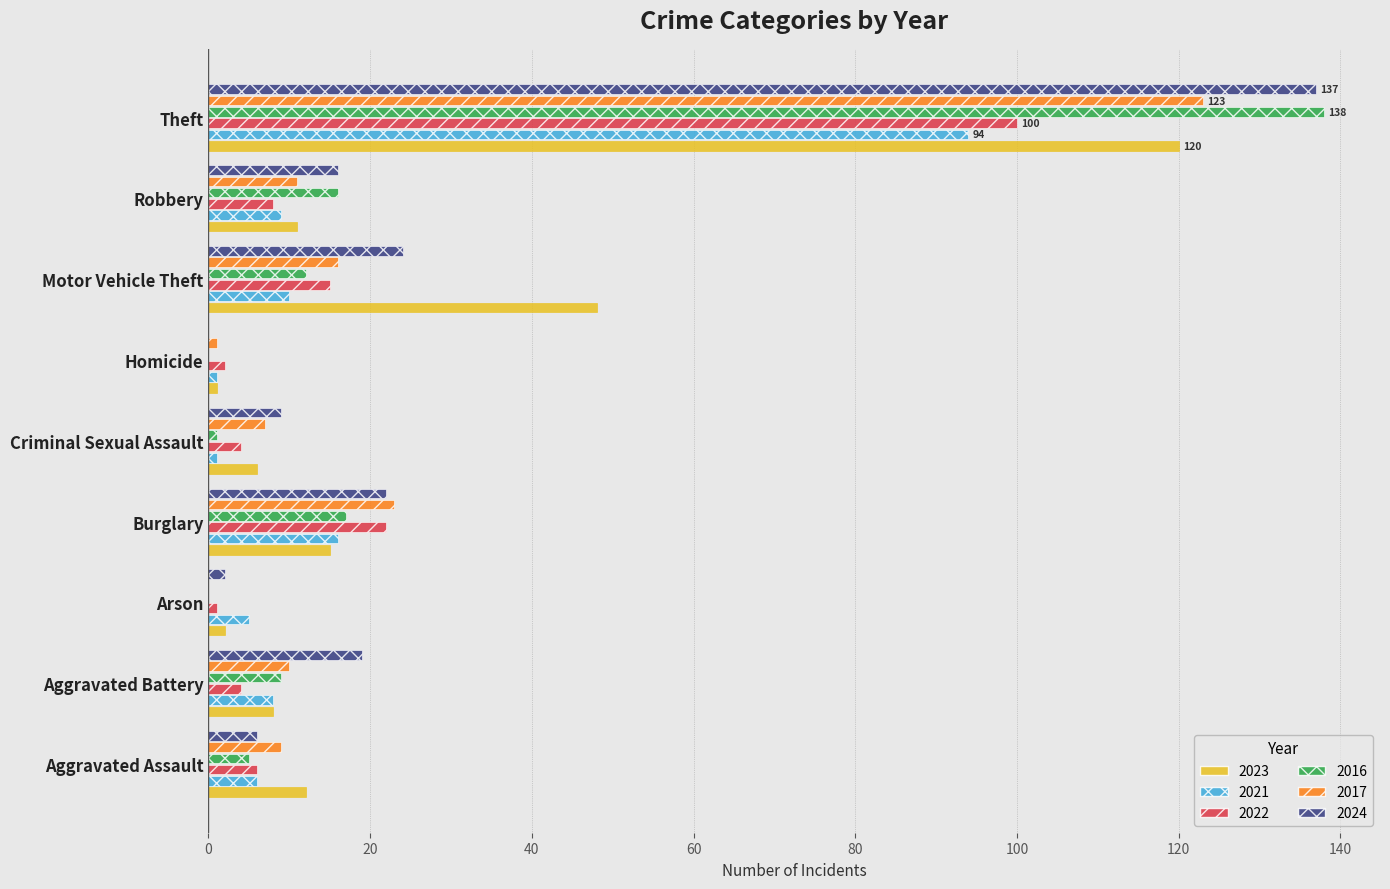

Is the value of 2023 at Criminal Sexual Assault greater than the value of 2024 at Homicide?

Yes